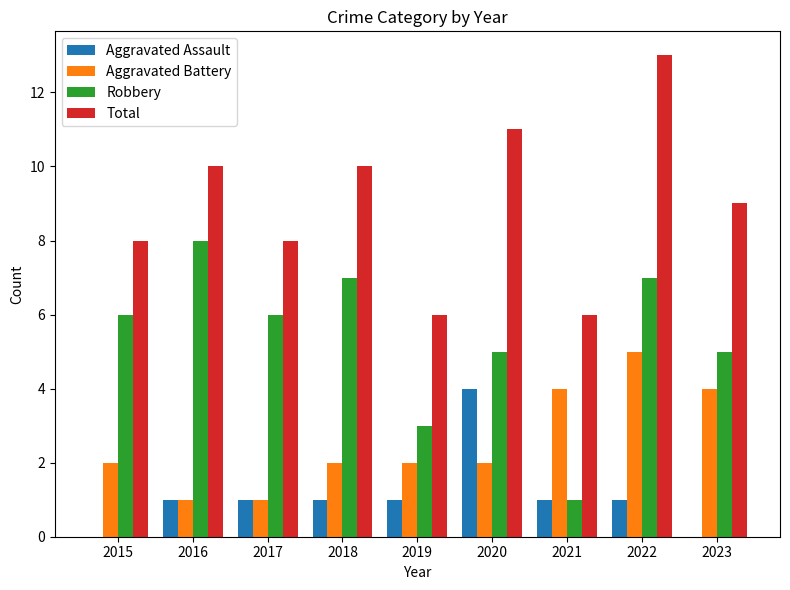

What is the sum of the Aggravated Battery values at 2021 and 2017?

5